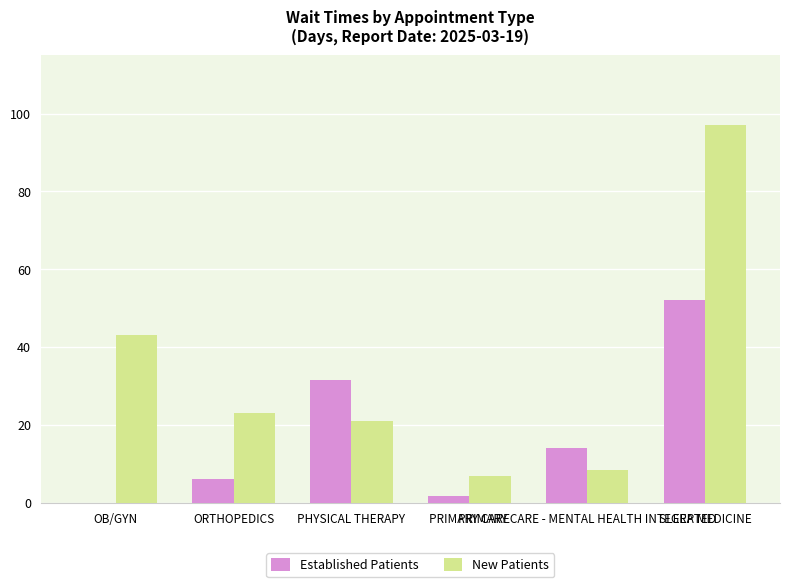

How many values in Established Patients are above zero?

5